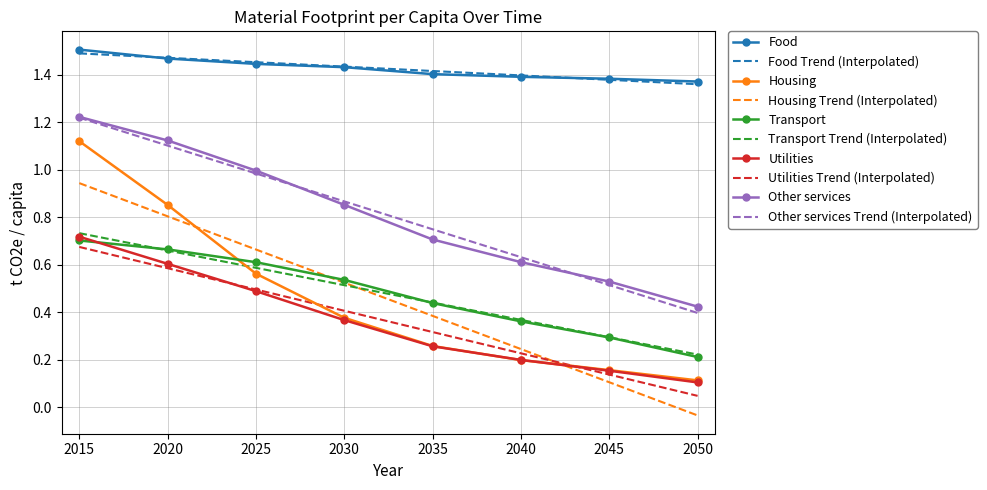

Which series has the largest range (max minus min)?

Housing